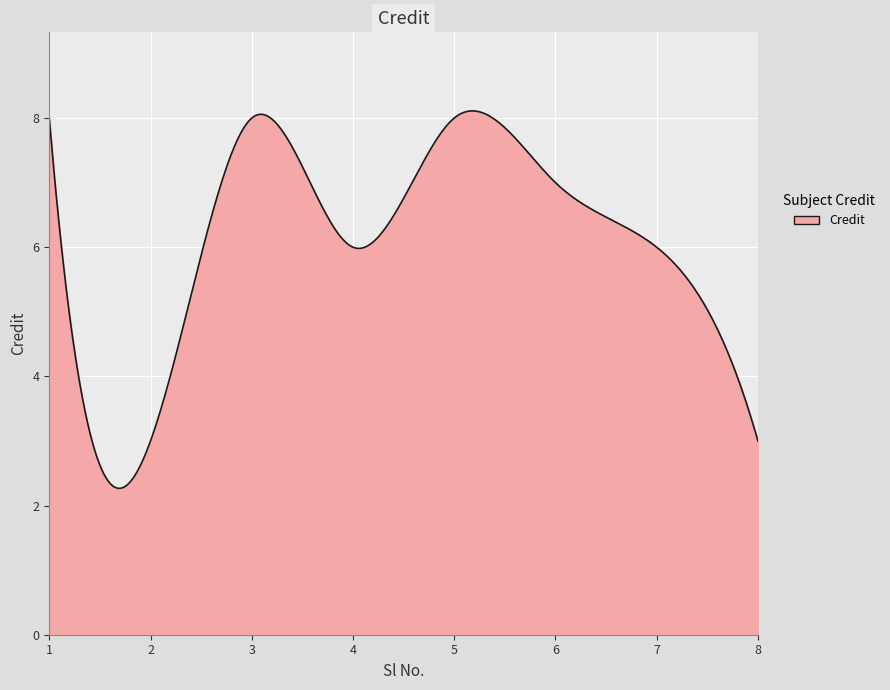

What is the smallest value displayed?

2.3